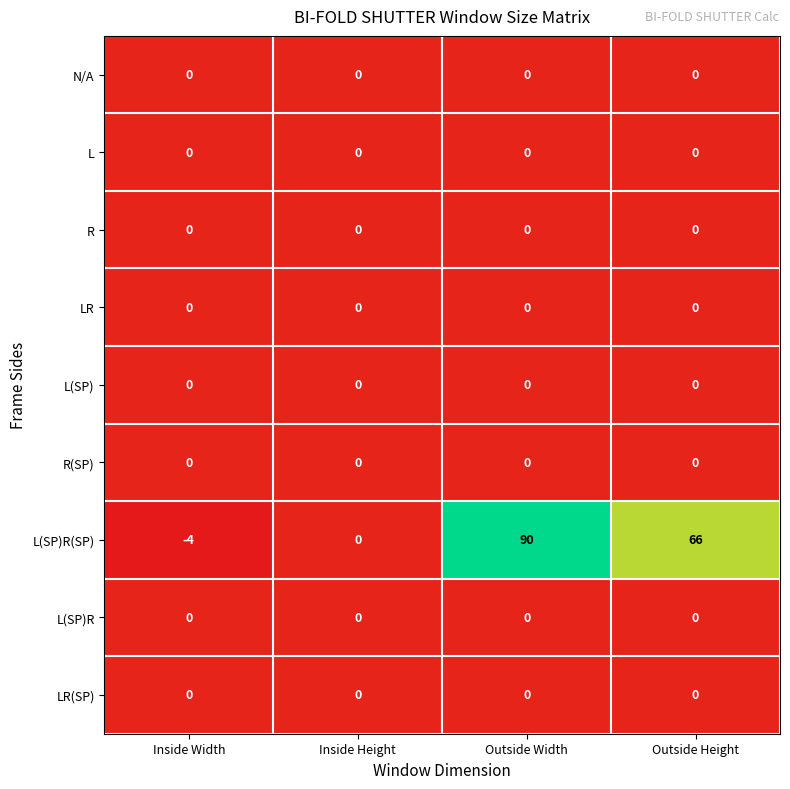

Which series changed the most between Outside Width and Outside Height?

L(SP)R(SP)